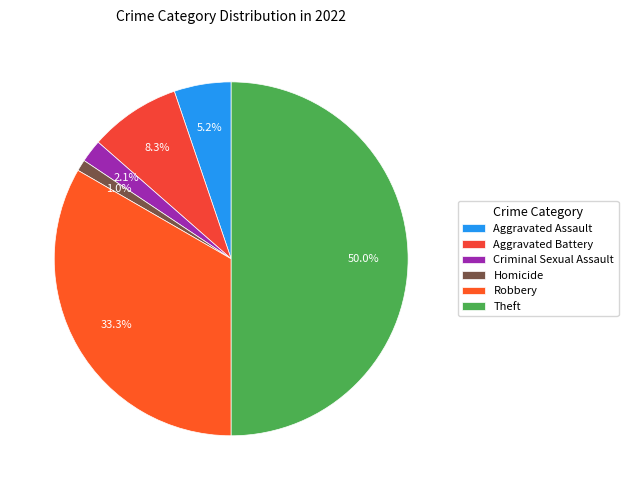

To the nearest percent, what is the difference between the Aggravated Battery and Criminal Sexual Assault slice percentages?

6%